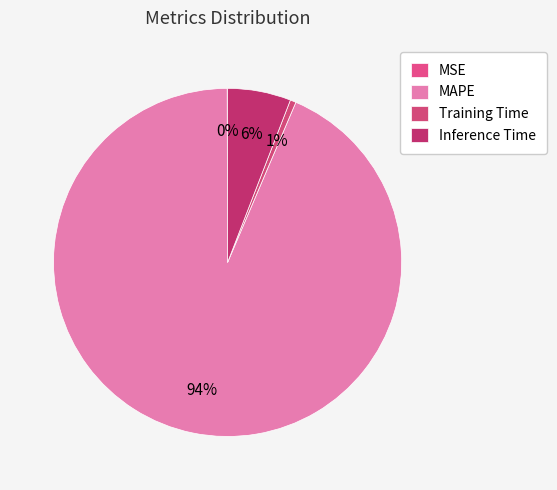

Does MAPE represent more than half of the total?

Yes